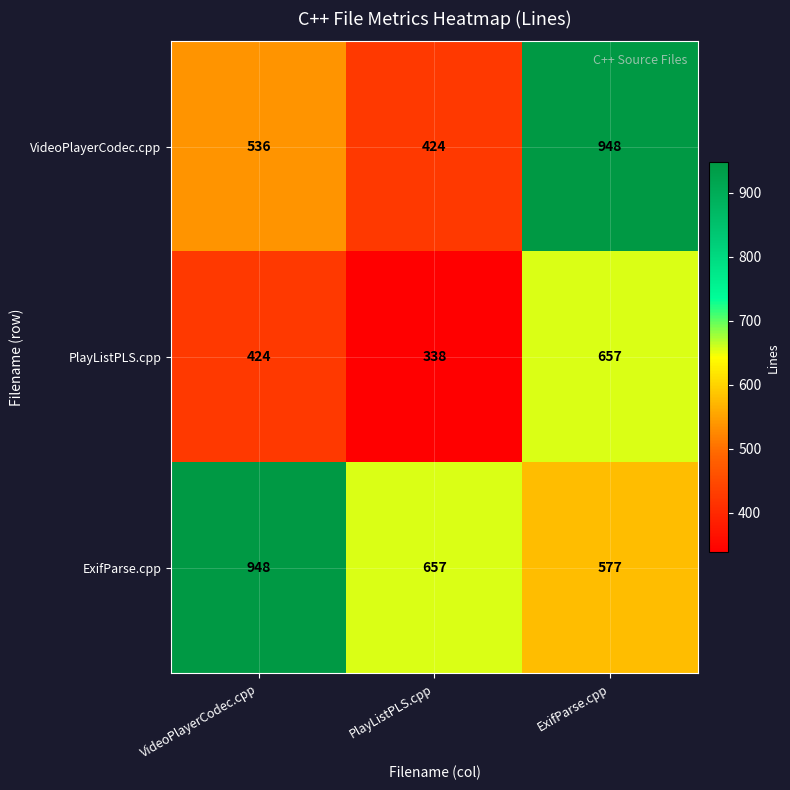

What is the minimum value shown in the chart?

338